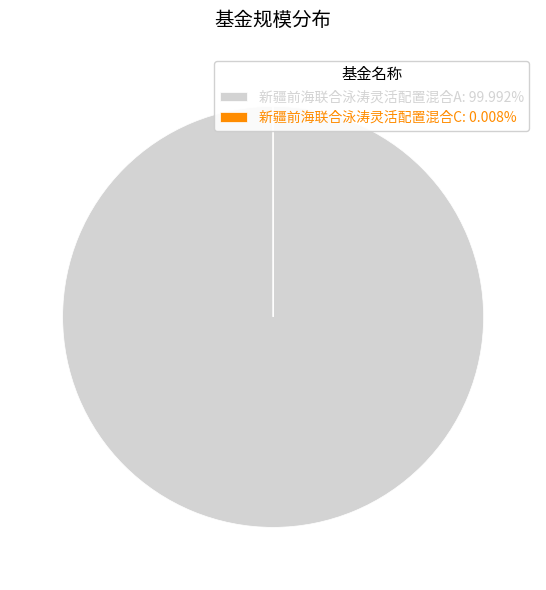

Does 新疆前海联合泳涛灵活配置混合A: 99.992% account for over 50% of the chart?

Yes